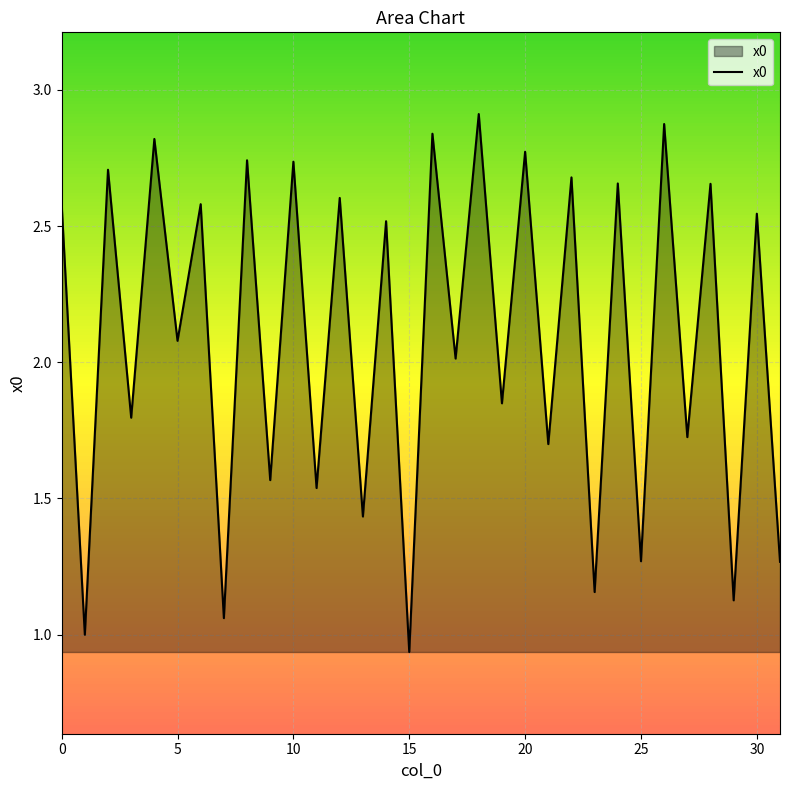

What is the maximum value shown in the chart?

2.9